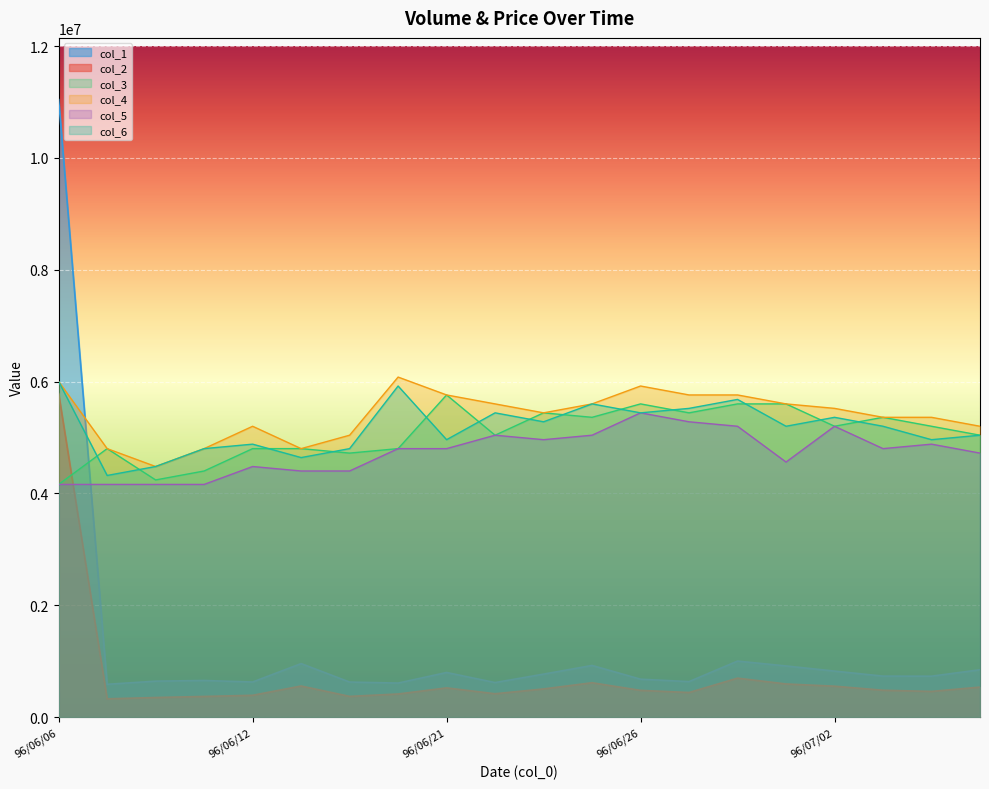

Is it true that col_1 equals 913000 at 96/06/29?

True